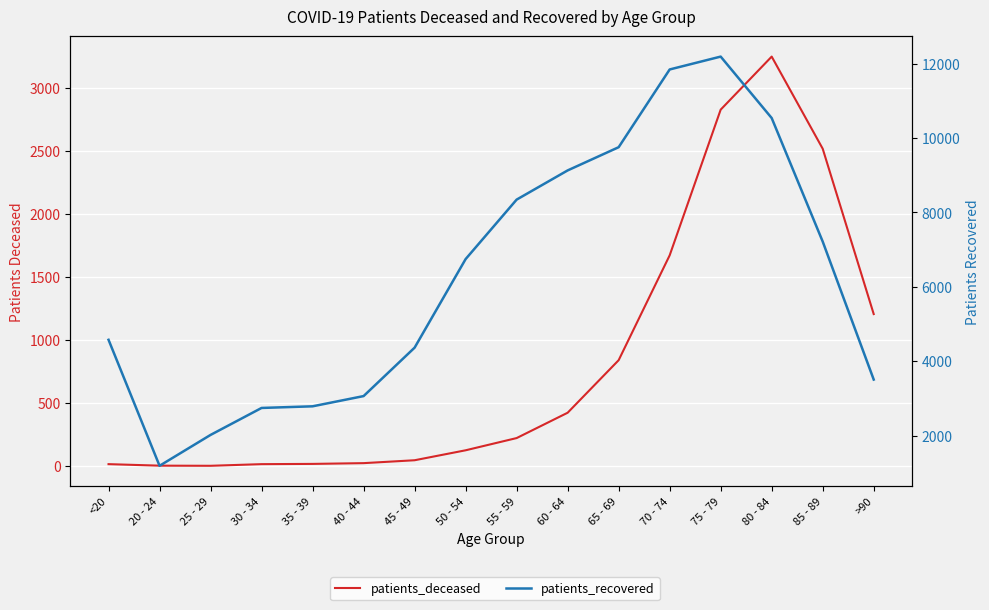

What is the difference between the second highest and minimum values in the patients_recovered series?

10655